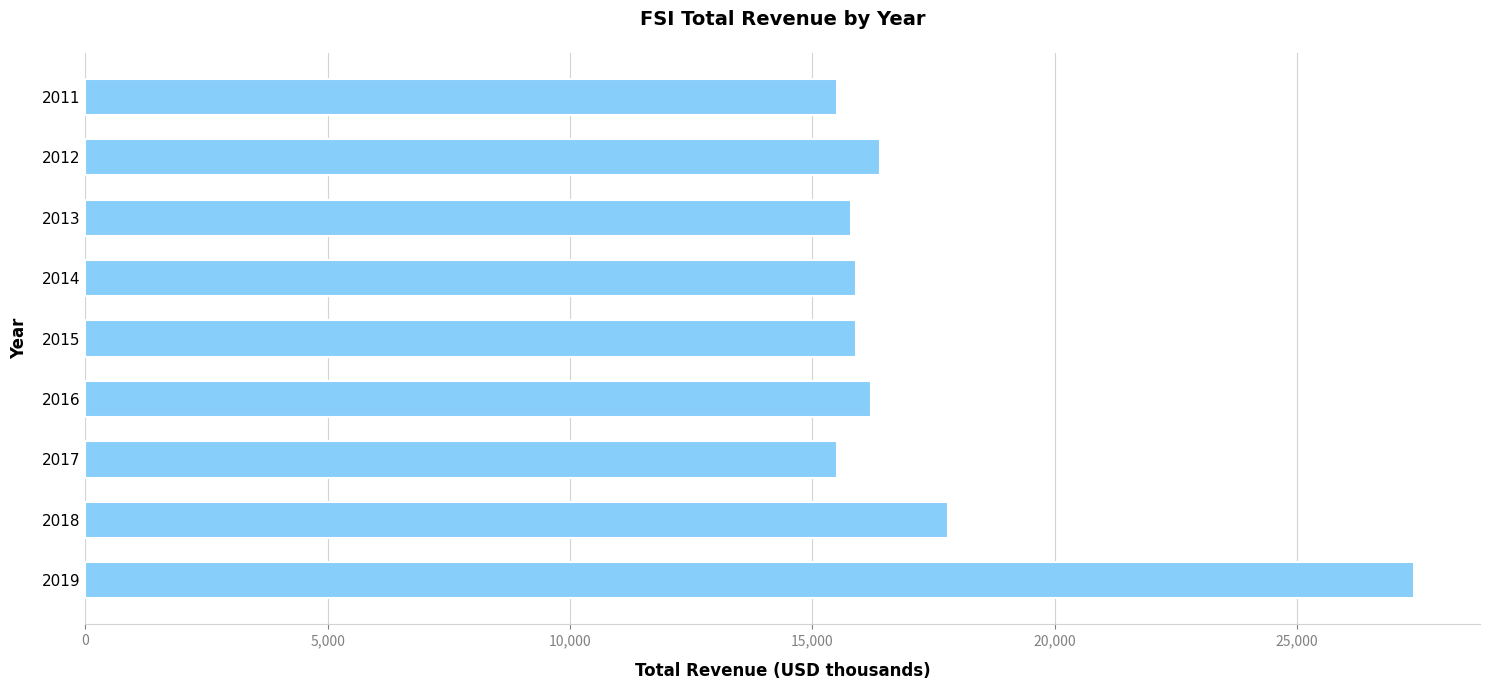

True or false: the data shows 16400 at 2012.

True